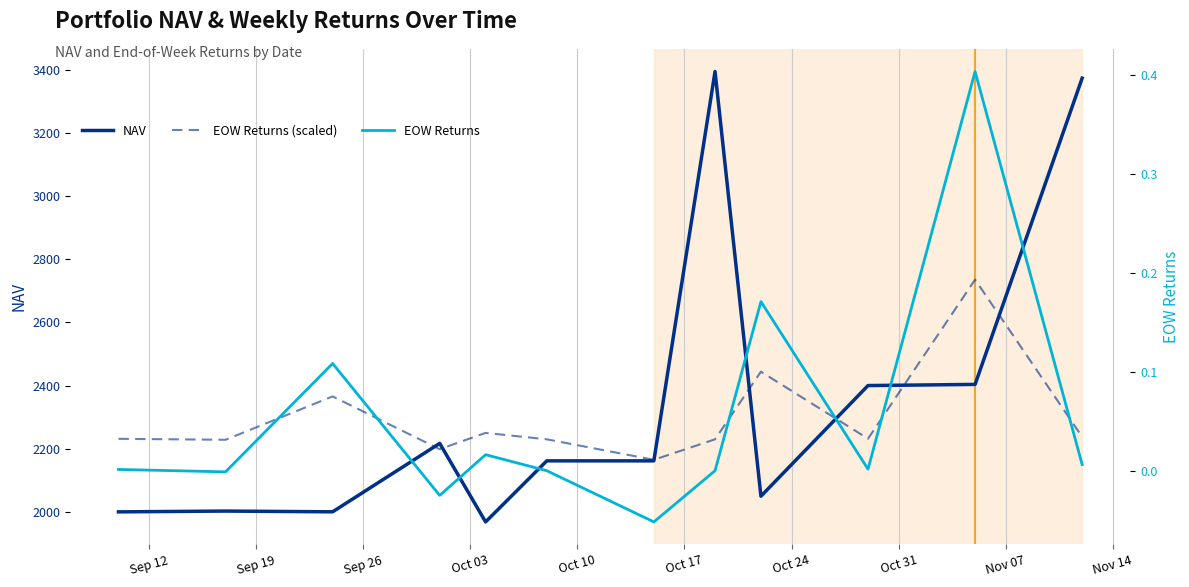

True or false: NAV has a value of 3675.5 at Oct 03.

False